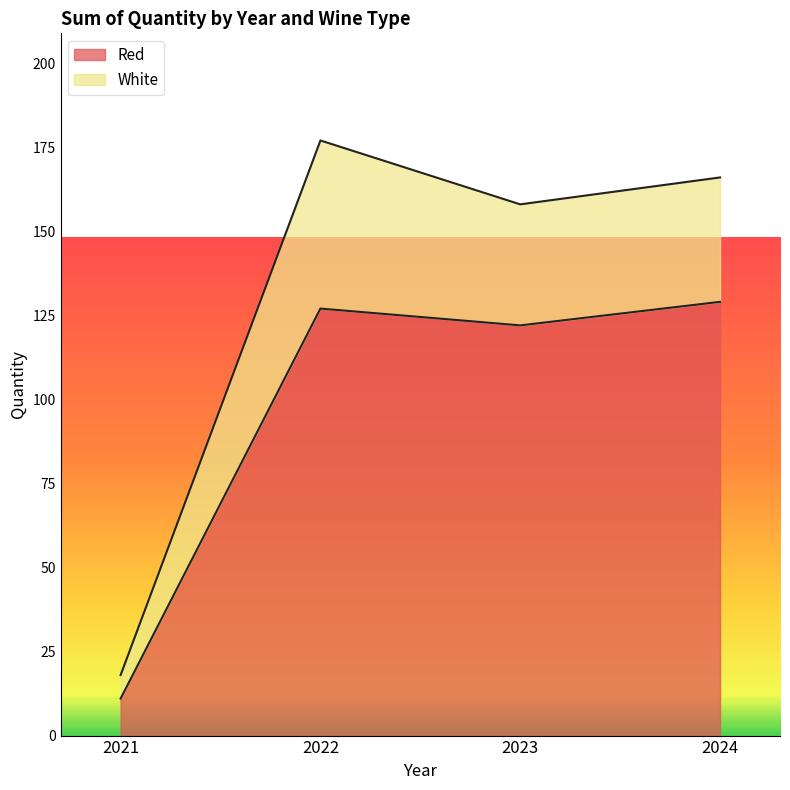

At which label is the value closest to 70?

2023